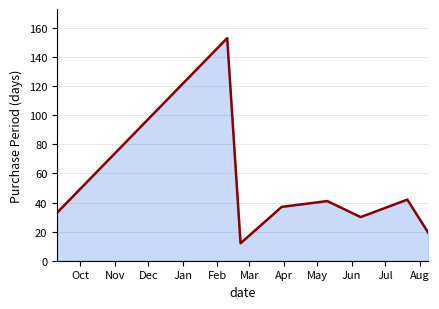

How many series are shown in this chart?

1